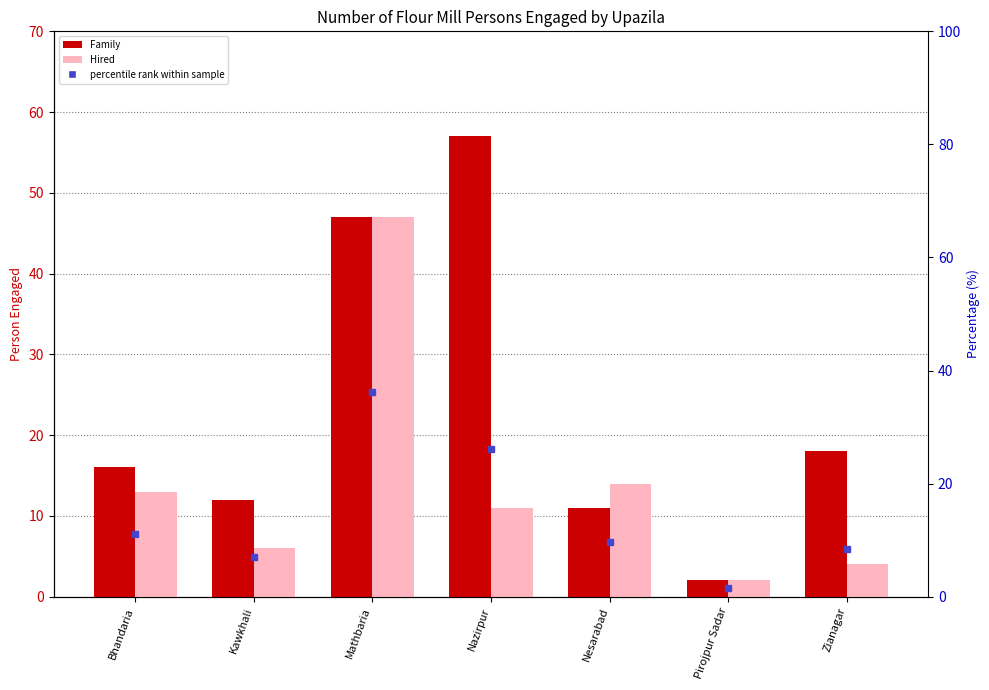

What position from the right is Mathbaria?

5